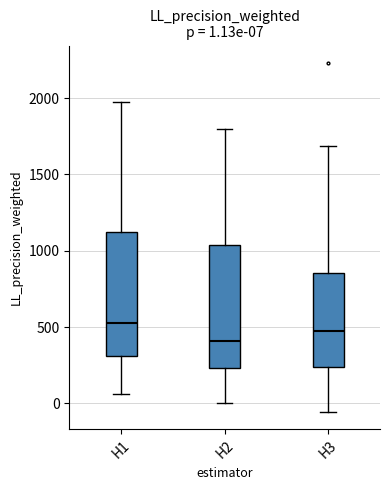

Which box has the lowest median line?

H2